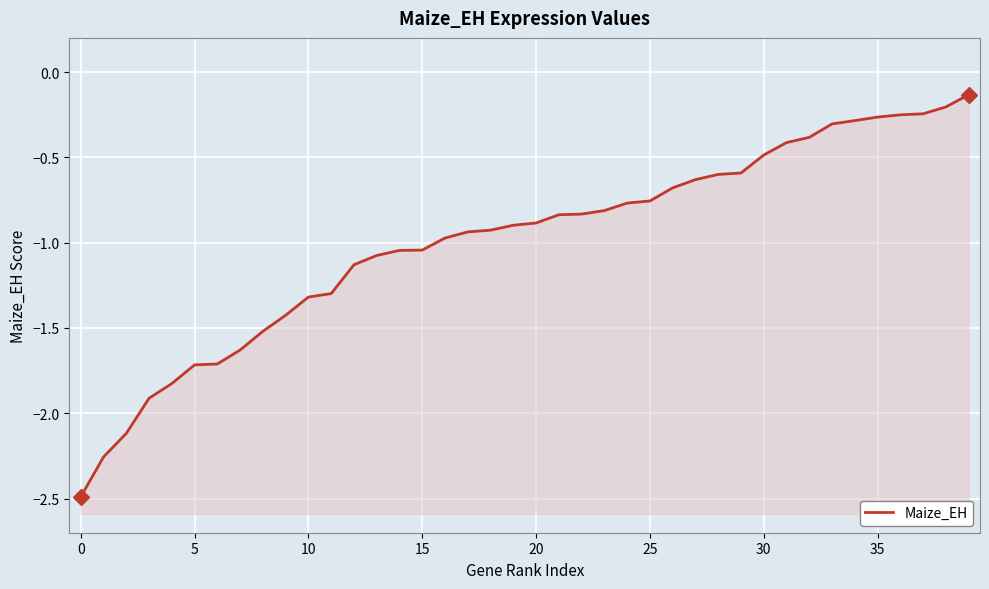

True or false: there are more than 1 points higher than both neighbors.

False